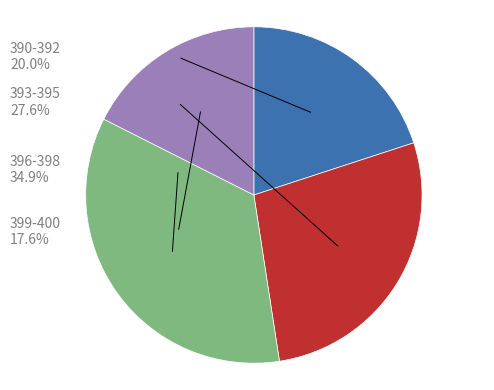

Does 20 represent more than half of the total?

No